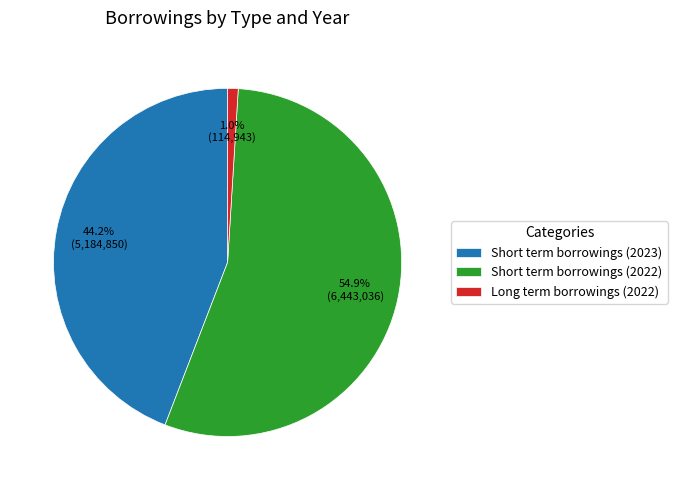

Rank the categories by value from lowest to highest.

Long term borrowings (2022), Short term borrowings (2023), Short term borrowings (2022)